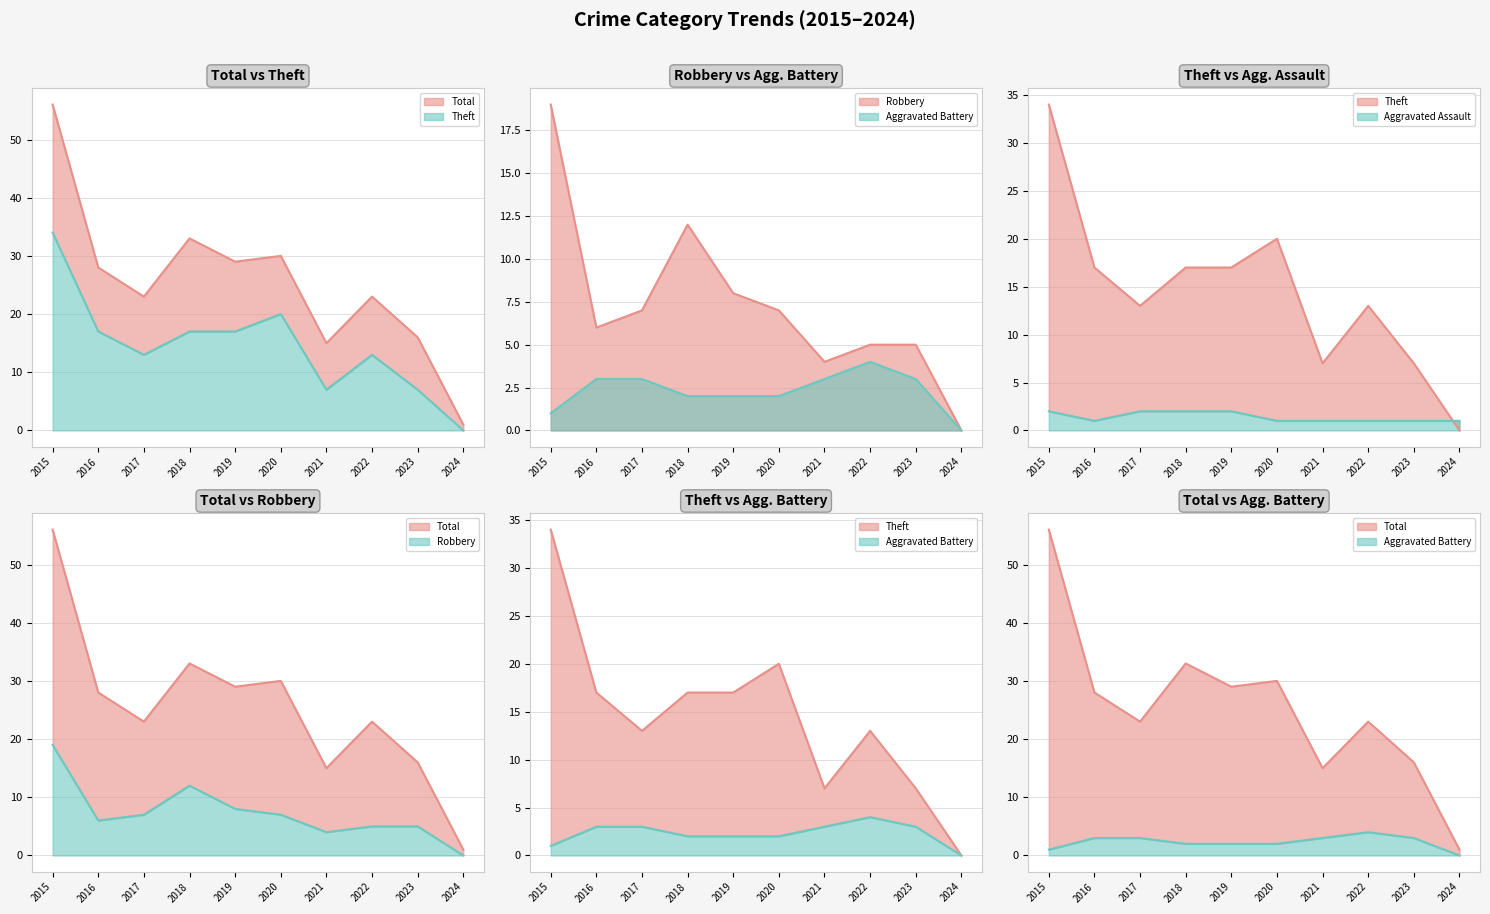

Is it true that Aggravated Battery equals 1 at 2016?

False